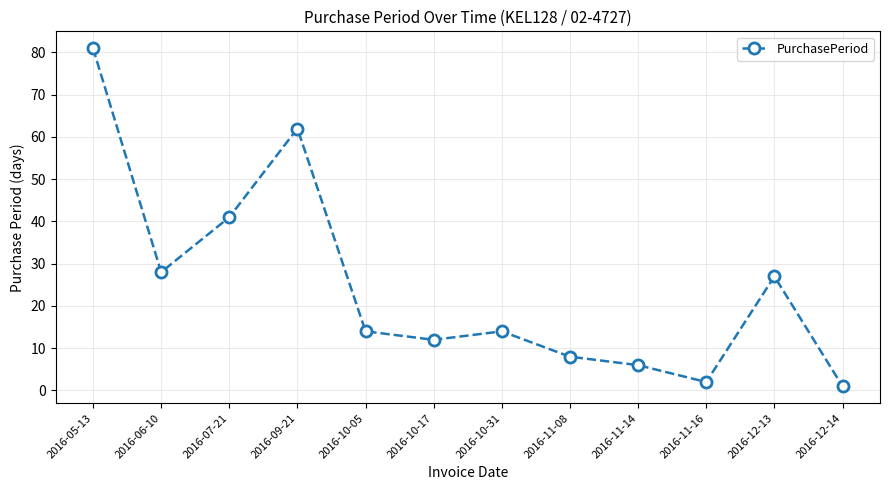

Where is the first local maximum?

2016-09-21